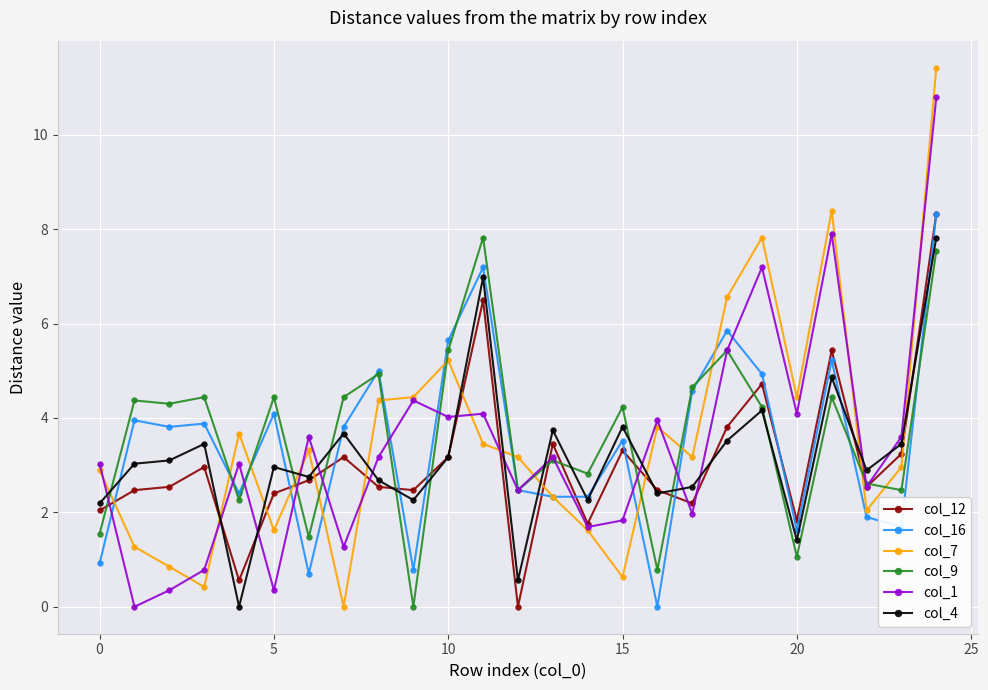

True or false: col_9 has more than 2 points higher than both neighbors.

True